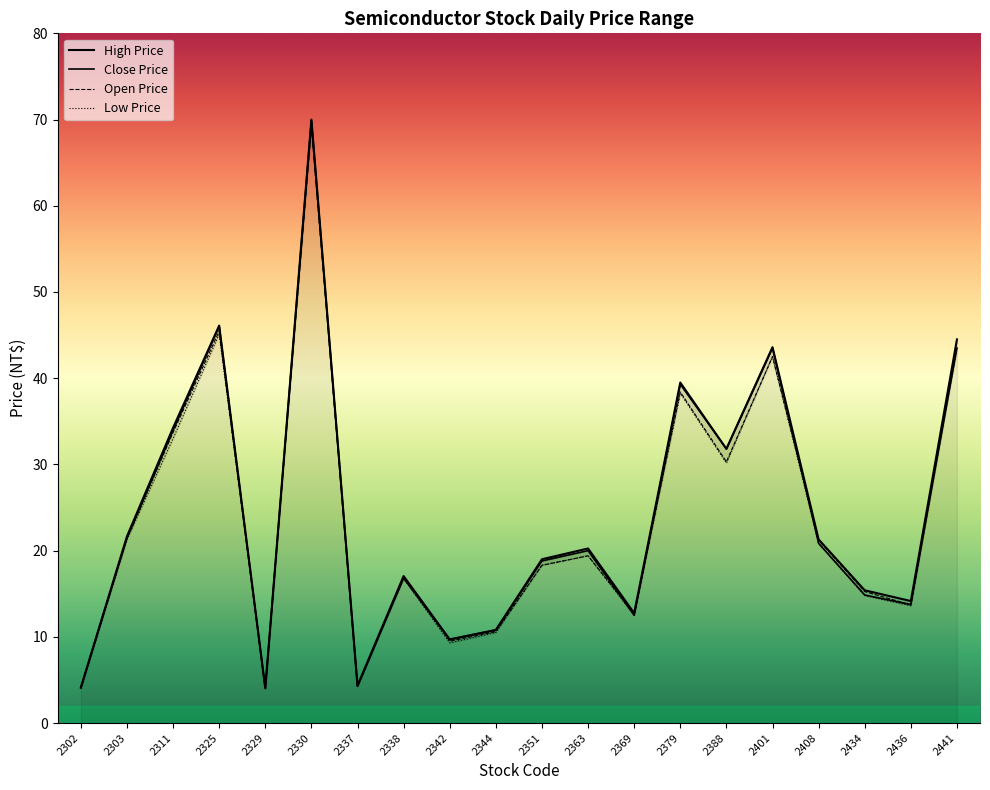

What are all the series names shown in the legend?

Open Price, High Price, Low Price, Close Price